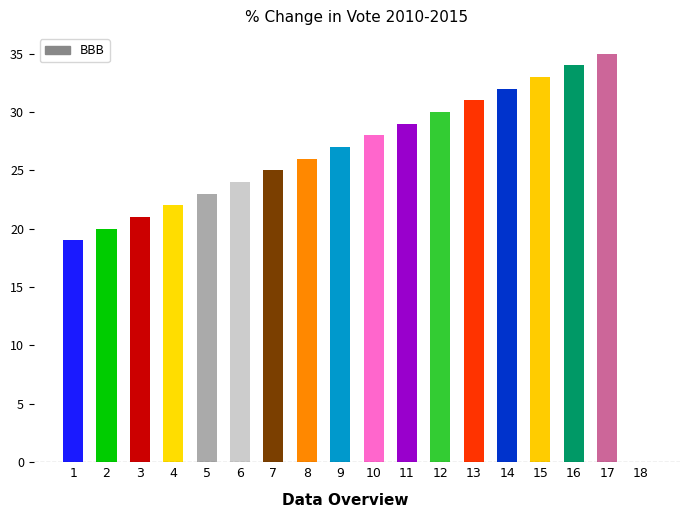

What is the change in value from 14 to 17?

+3